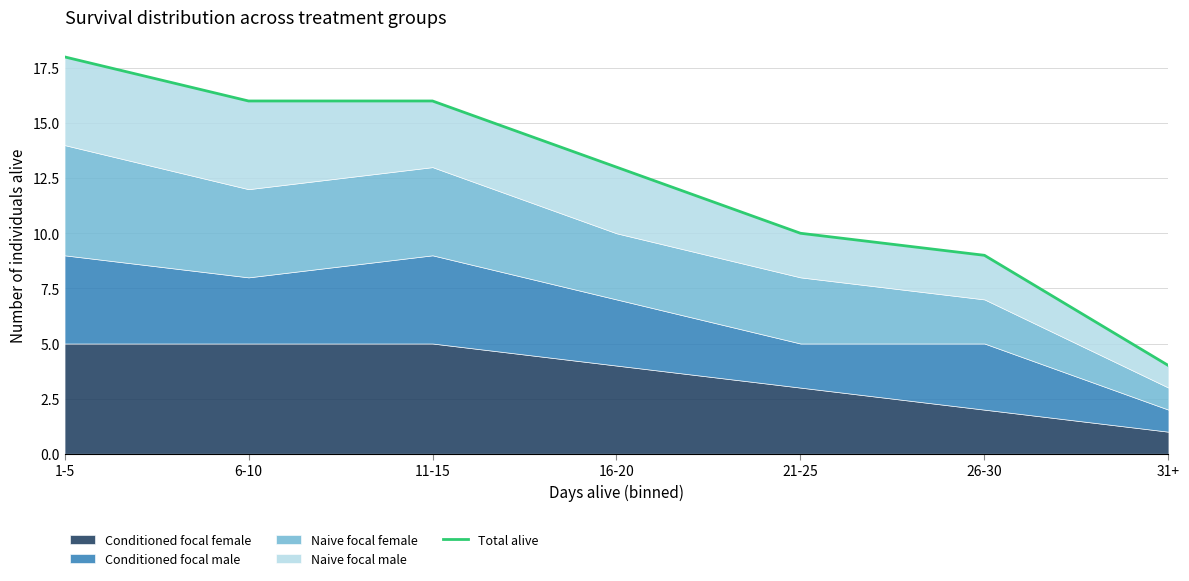

At which label is the value closest to 11?

21-25